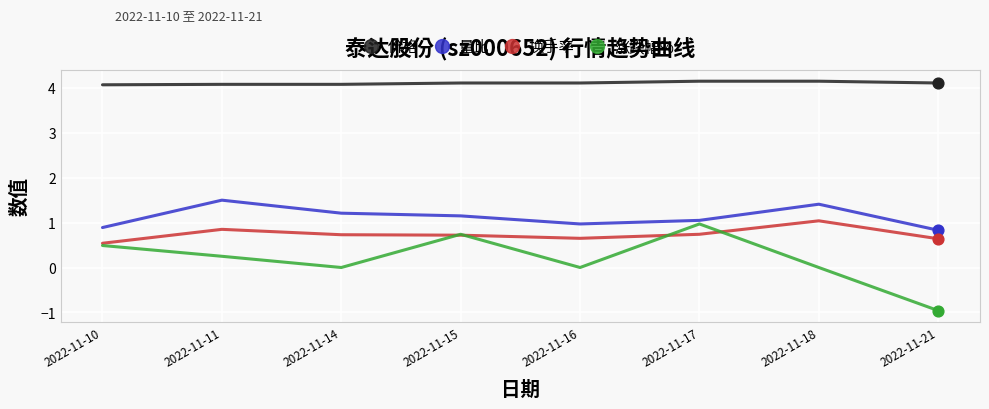

What is the difference between the highest and lowest values at 2022-11-17?

3.4